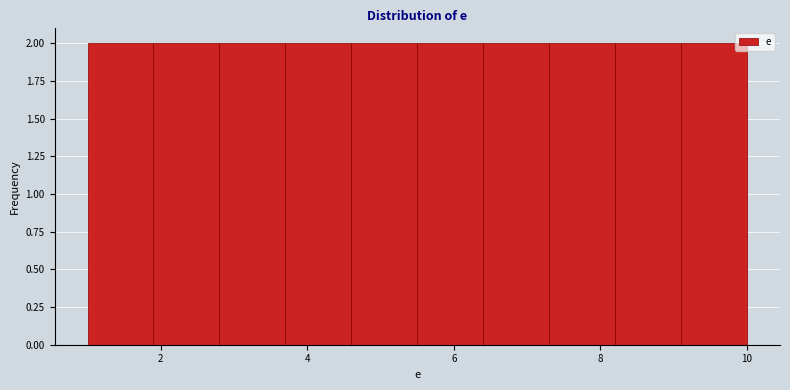

Reading left to right, transcribe this chart: for each bar, give the range it covers on the x-axis and its height. Neither the bar edges nor the heights are printed on the chart, so give them approximately, as read against the axes.

1.0 to 1.9: 2
1.9 to 2.8: 2
2.8 to 3.7: 2
3.7 to 4.6: 2
4.6 to 5.5: 2
5.5 to 6.4: 2
6.4 to 7.3: 2
7.3 to 8.2: 2
8.2 to 9.1: 2
9.1 to 10.0: 2